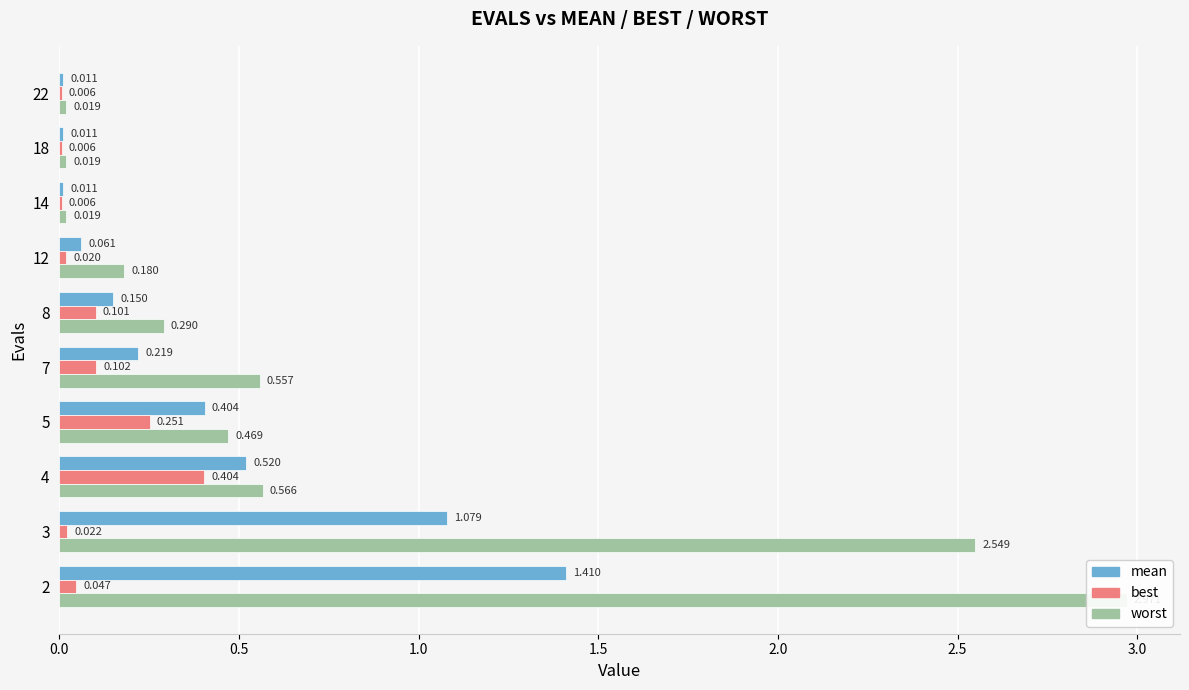

Which has a higher value, 18 or 3?

3